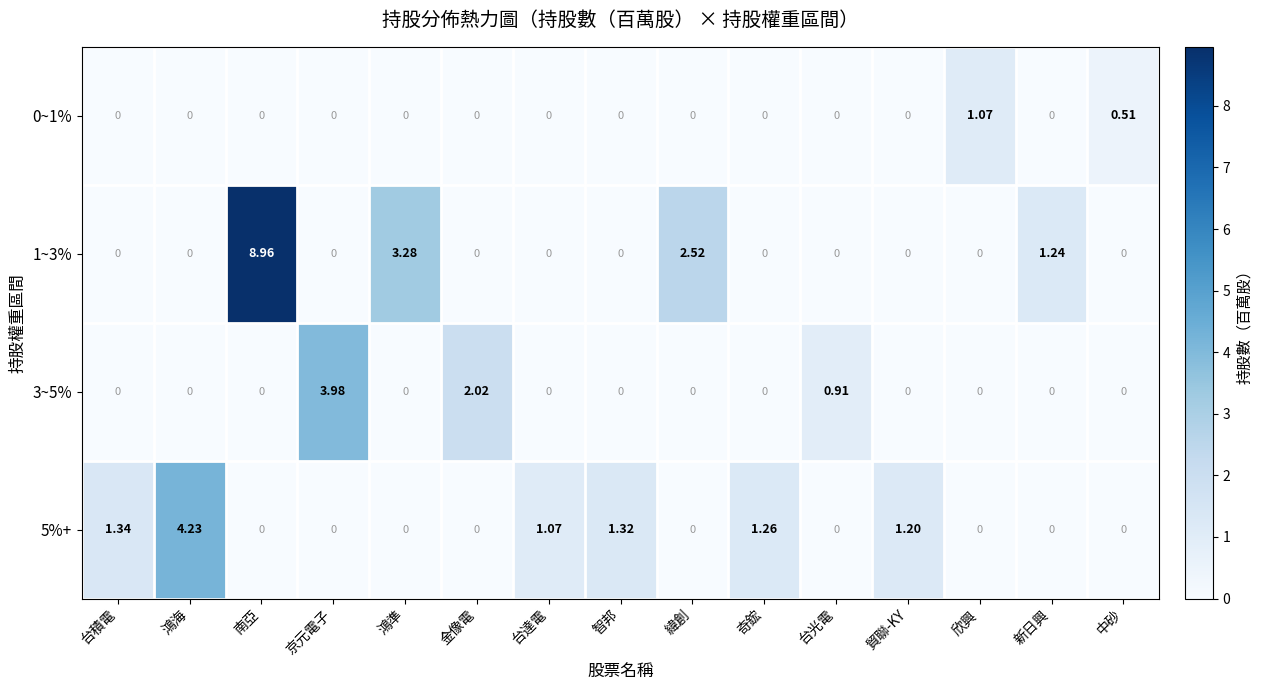

At which label is 5%+ closest to 2?

台積電